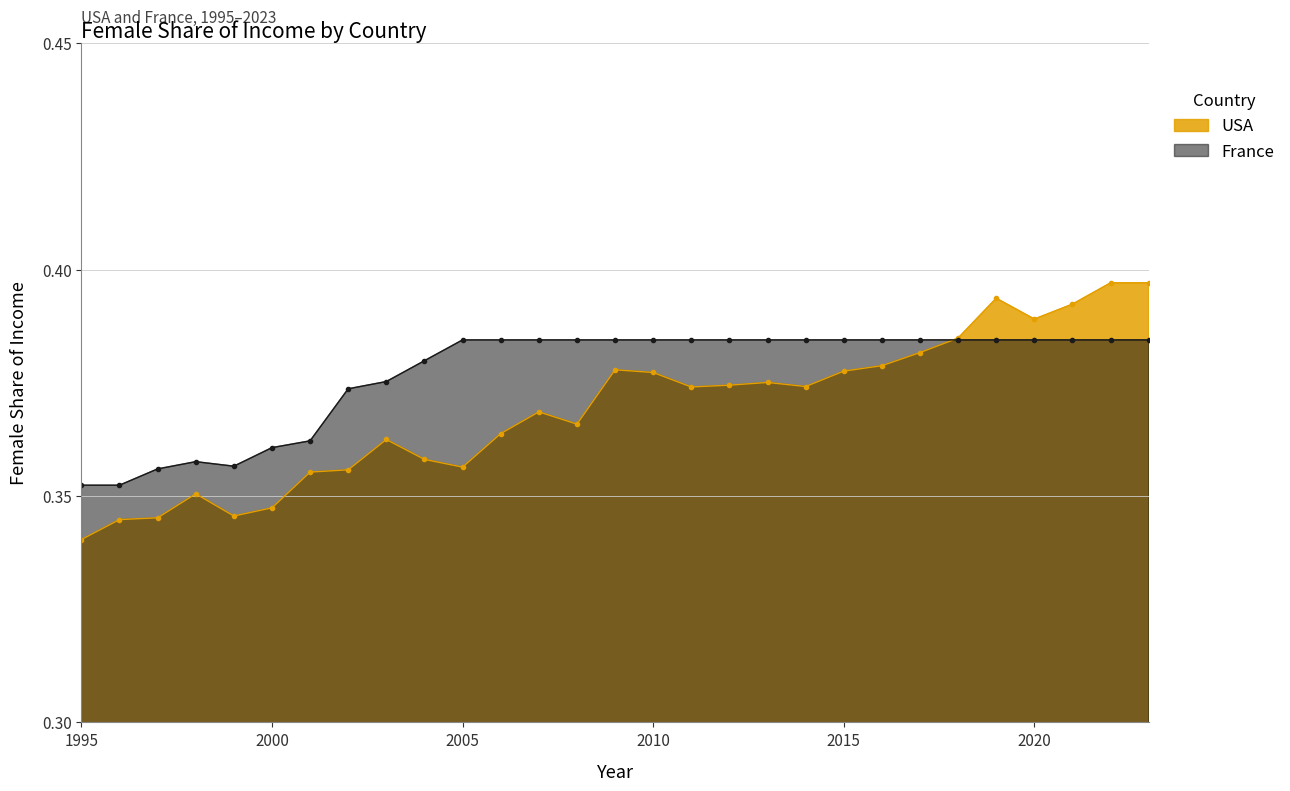

Which category has the lowest value in the France series?

1995